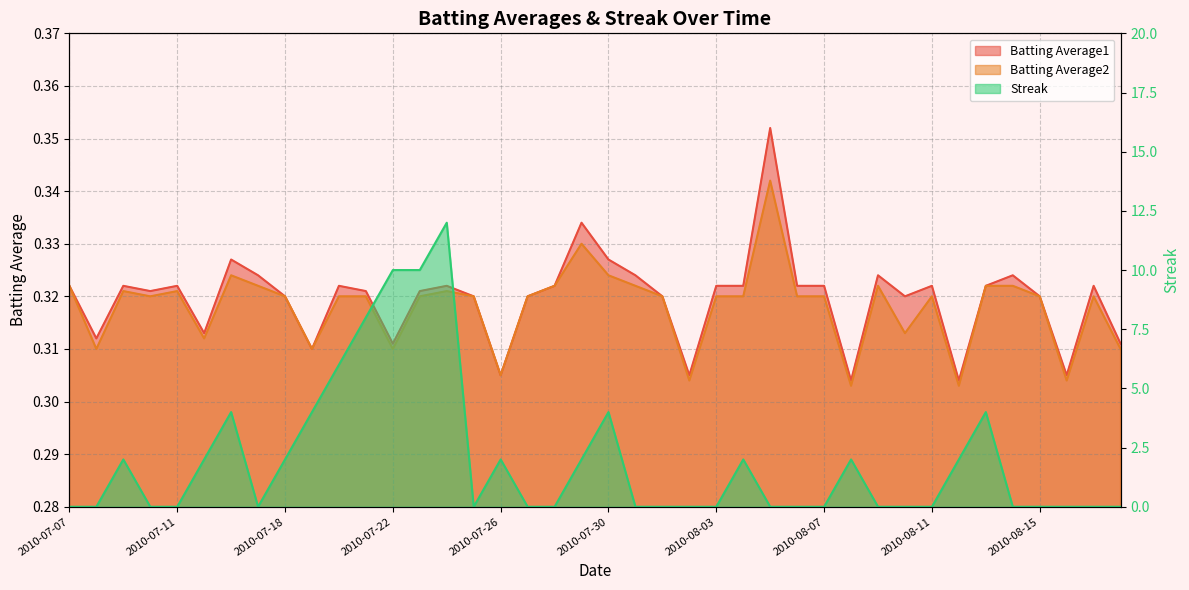

How many series are shown in this chart?

3